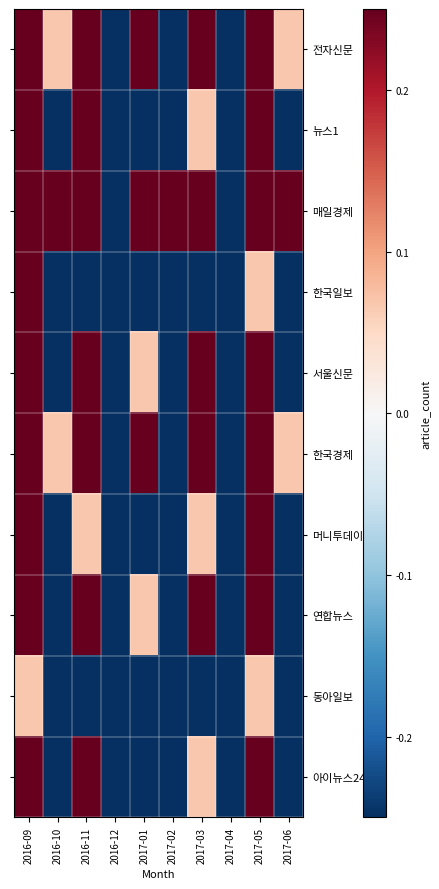

Which has a higher value, 2017-04 or 2016-11?

2016-11